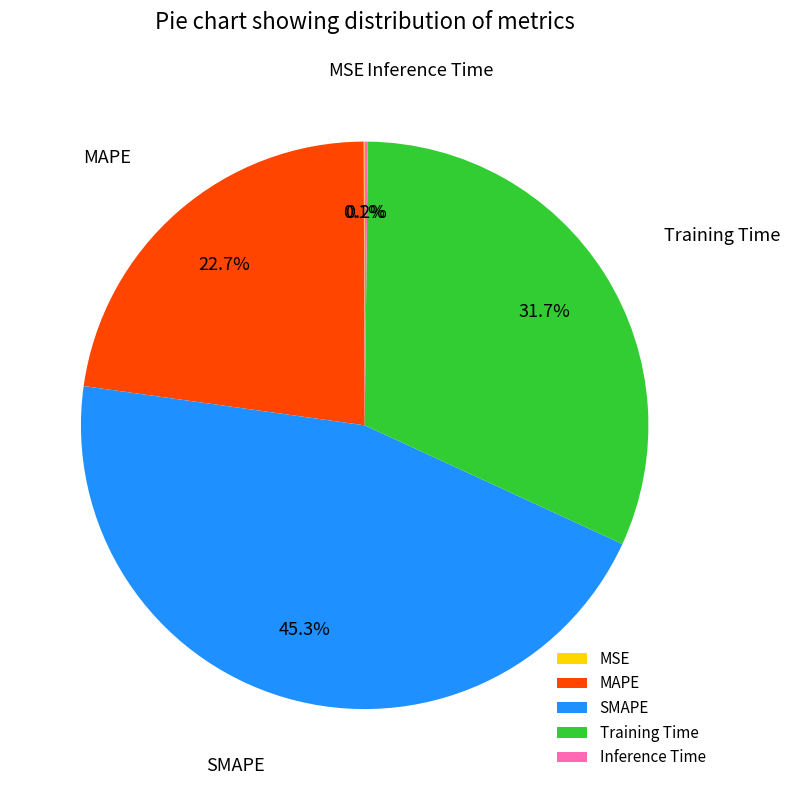

Is there a majority slice in this chart?

No